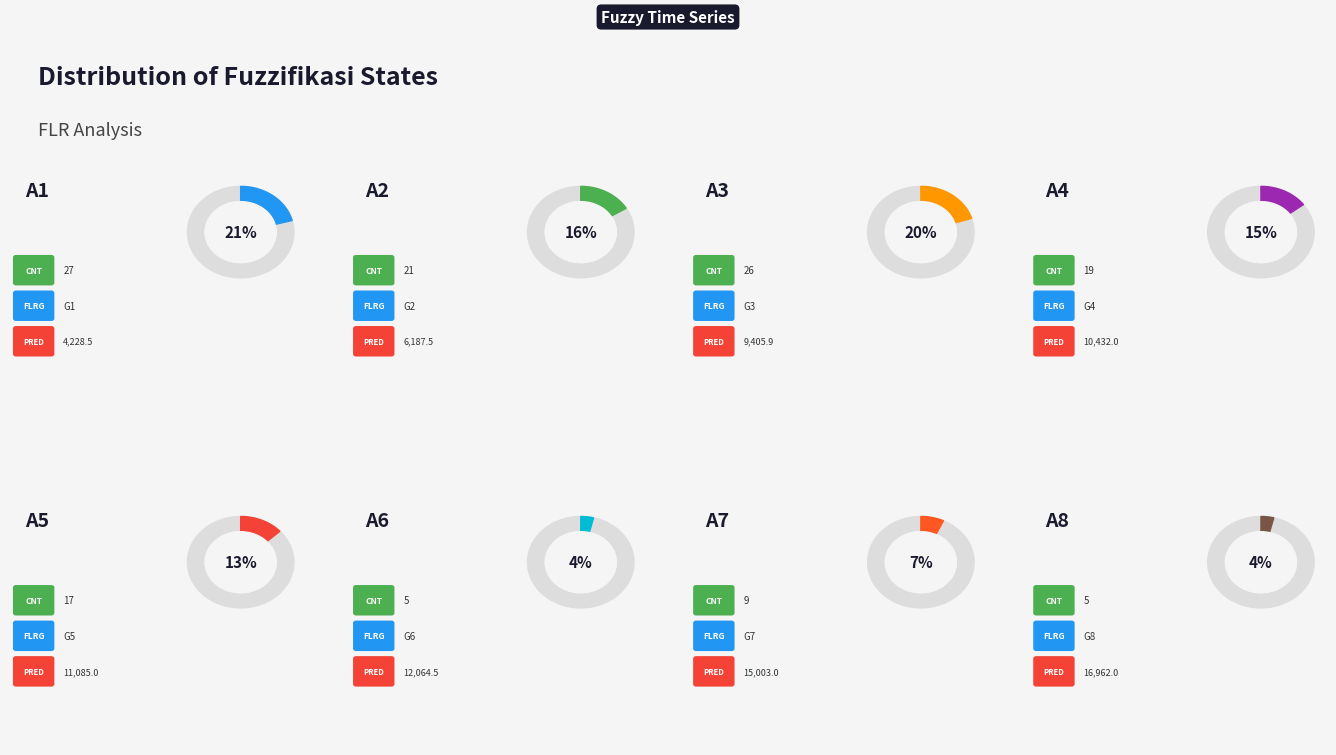

How much of the chart is everything except A7?

93.0%